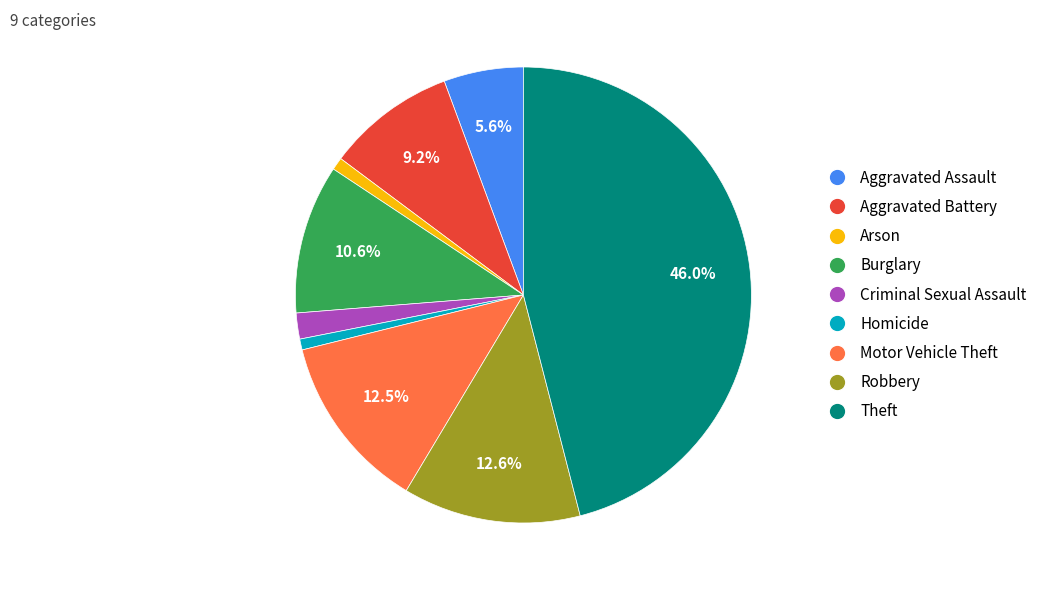

Does Aggravated Battery account for over 50% of the chart?

No